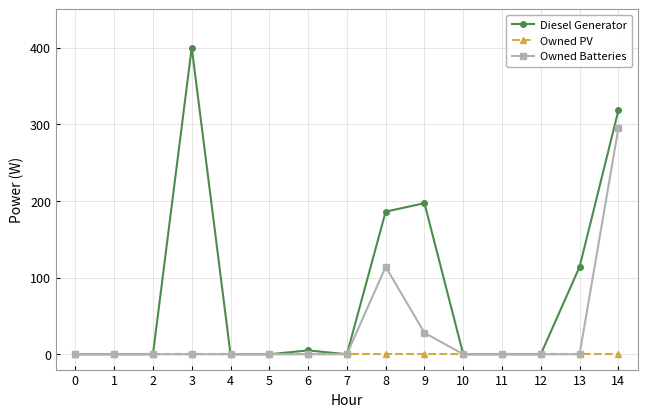

Reading left to right, extract all data points from this chart.

Diesel Generator: 0	0	0	400	0	0	5	0	186	197	0	0	0	114	318
Owned PV: 0	0	0	0	0	0	0	0	0	0	0	0	0	0	0
Owned Batteries: 0	0	0	0	0	0	0	0	114	28	0	0	0	0	295